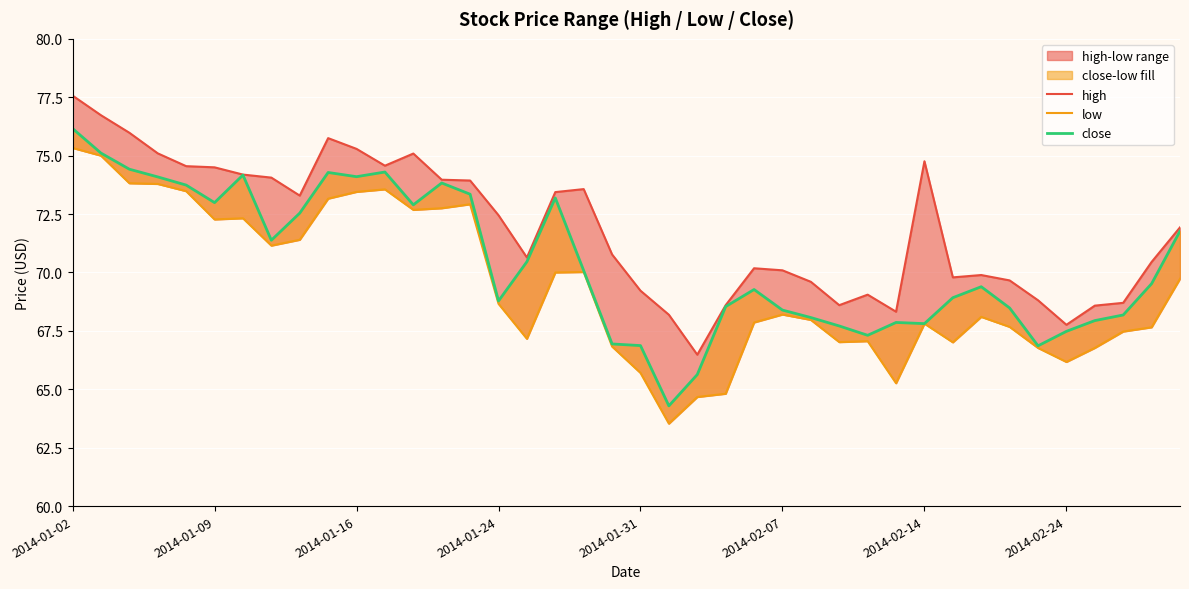

How many lines are shown in the chart?

3